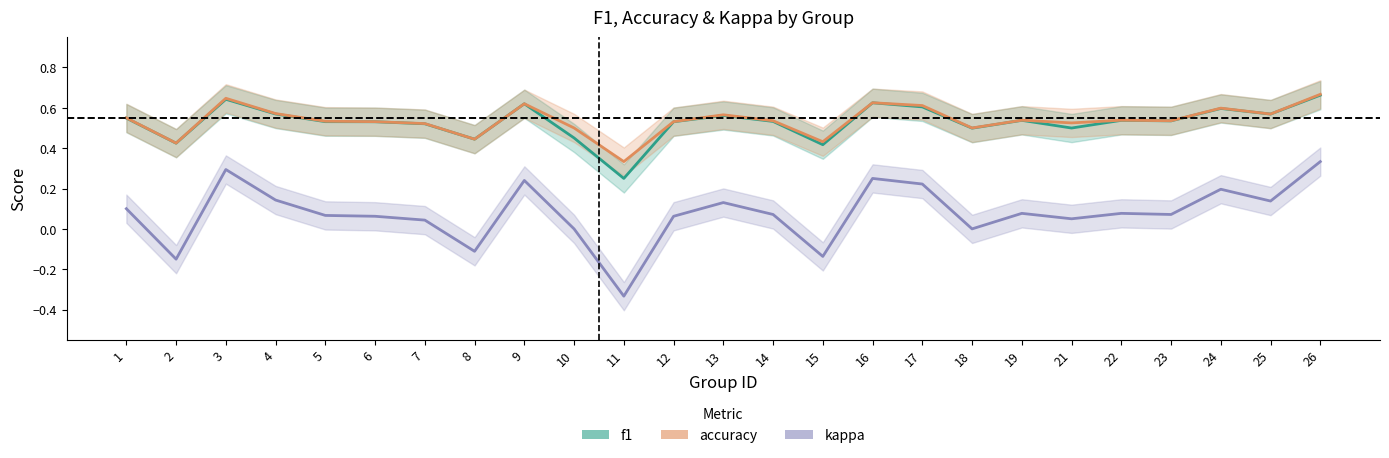

The value of accuracy at 1 is 0.1. True or false?

False